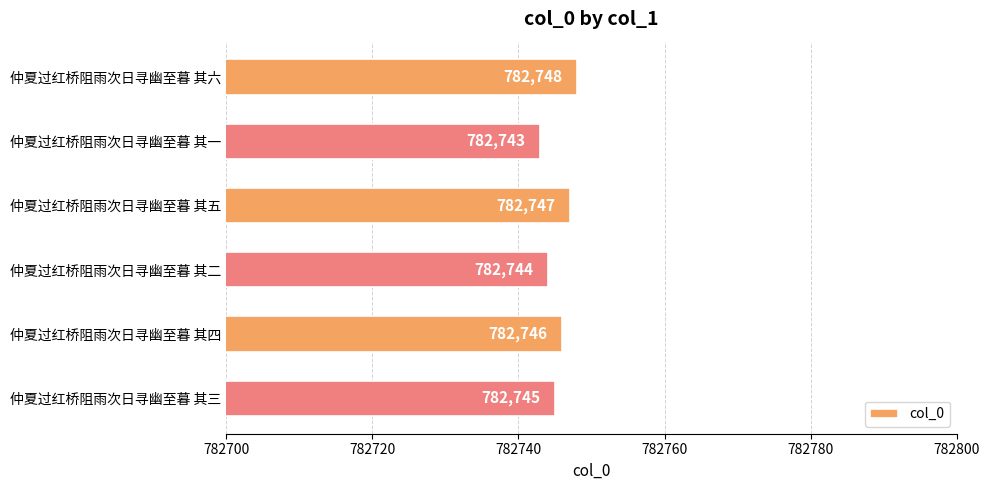

The chart shows a value of 1169989 at 仲夏过红桥阻雨次日寻幽至暮 其一. True or false?

False